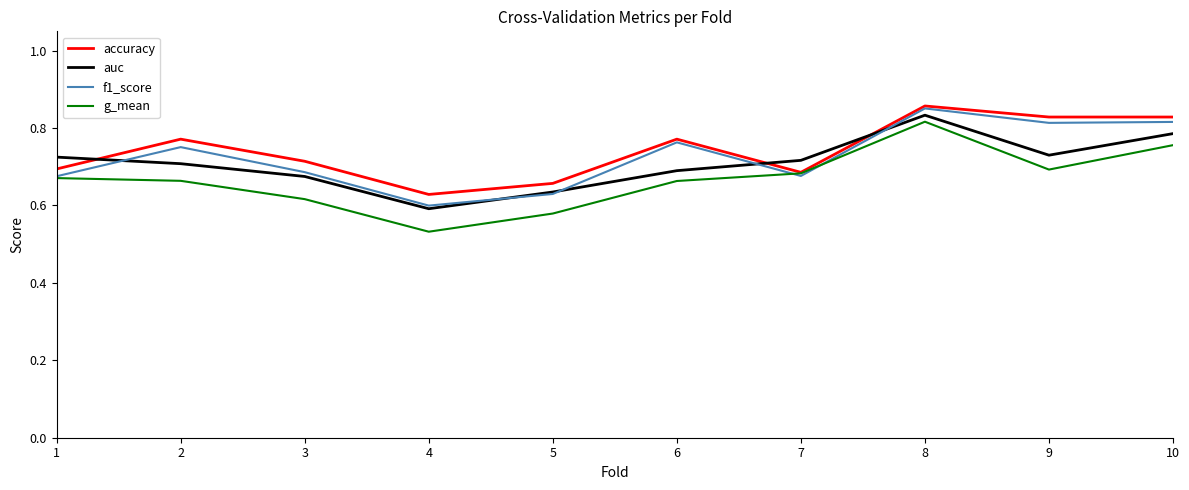

Does the chart display data point markers on the line(s)?

No